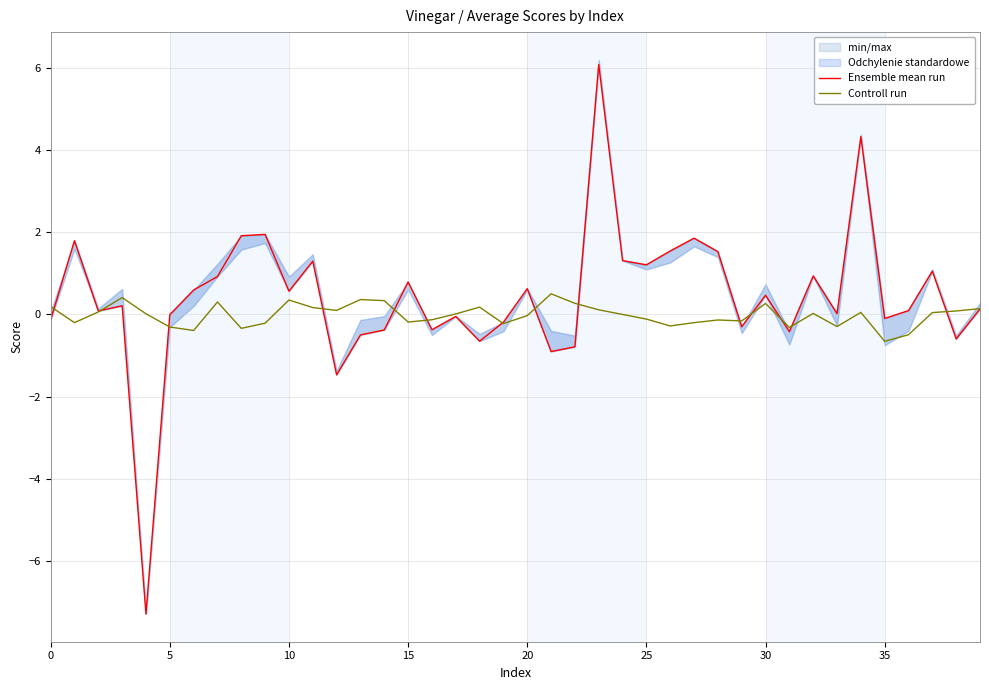

Does the chart display data point markers on the line(s)?

No